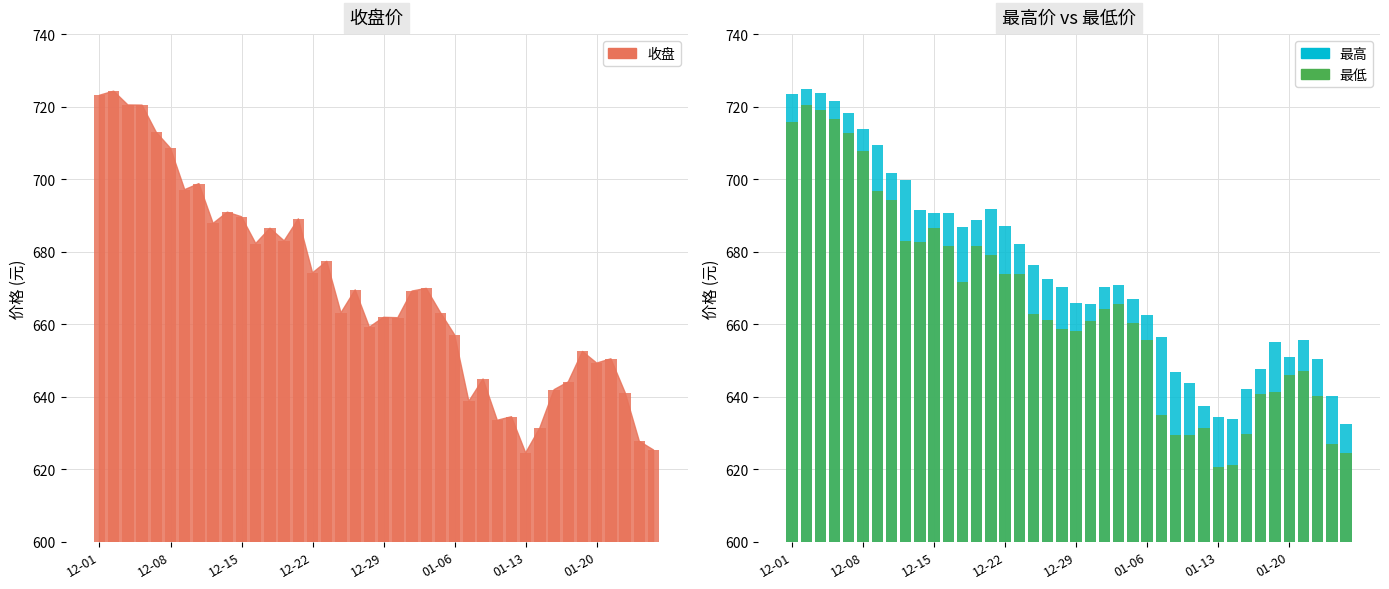

Where does the 收盘 series first go above 669?

12-01